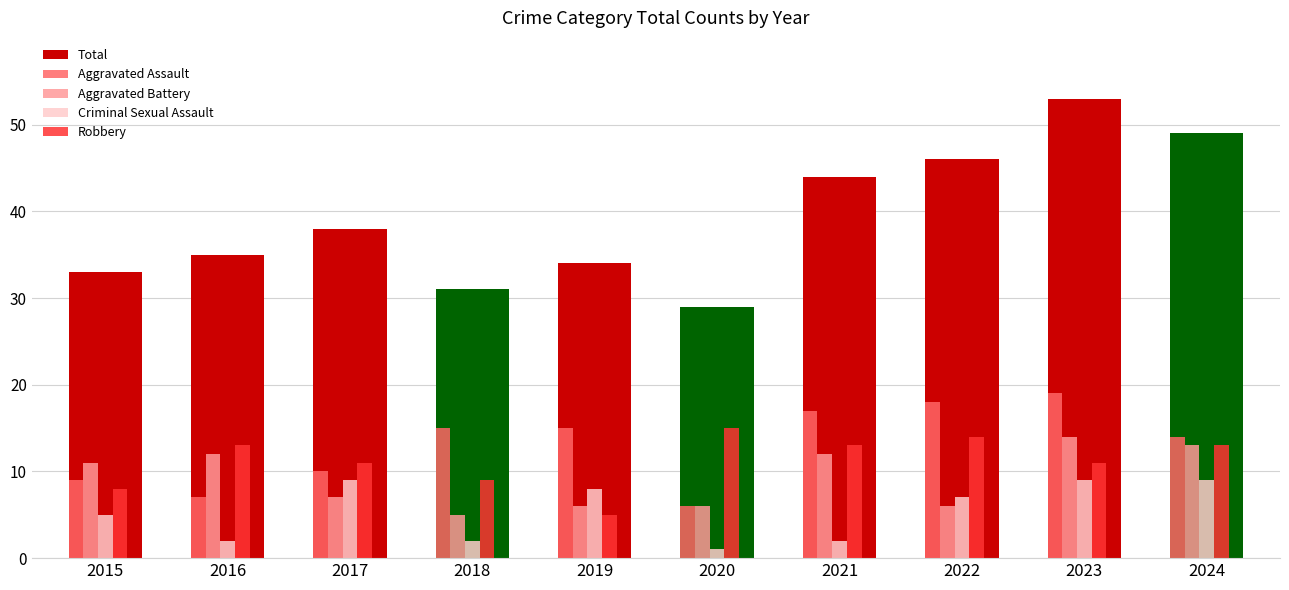

At how many categories does at least one series exceed 10?

10